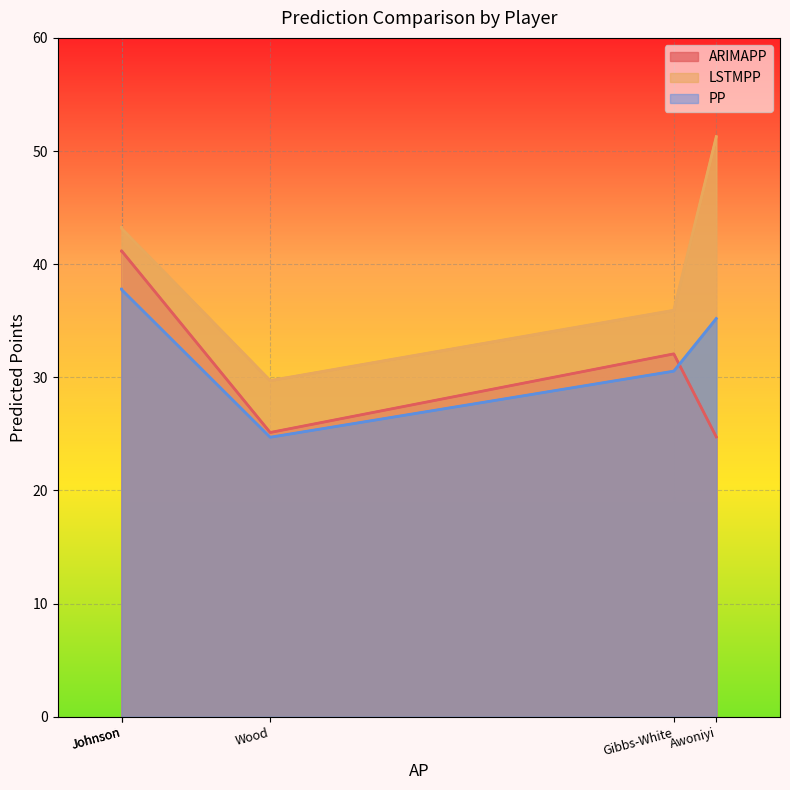

At how many categories does at least one series exceed 45?

1